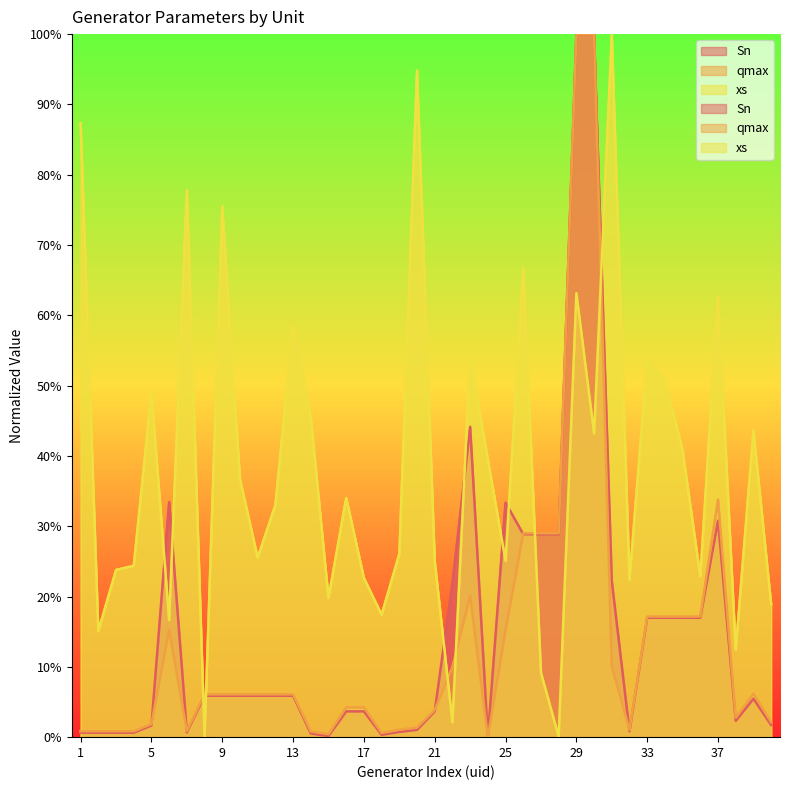

Where is the first local minimum for xs?

2